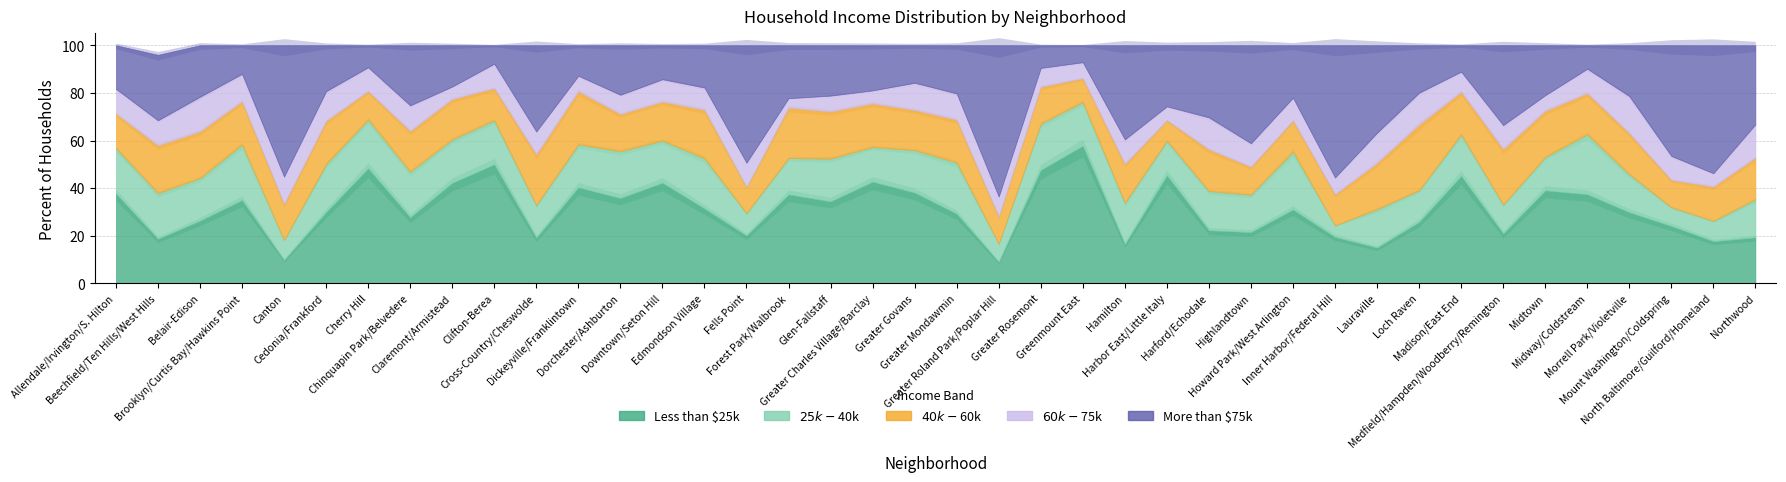

What is the label of the 15th point from the right?

Harbor East/Little Italy